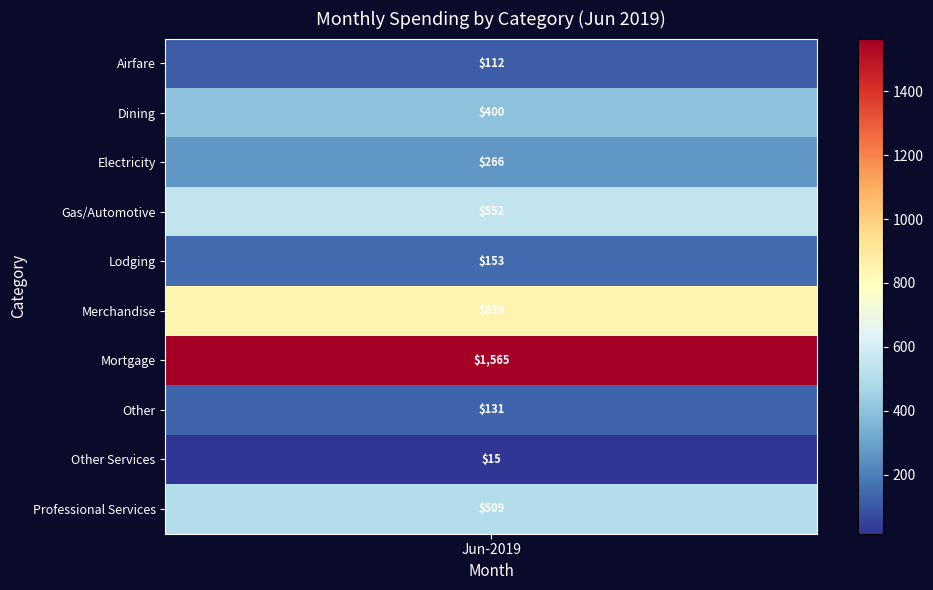

The Merchandise series shows 376.1 at 2. True or false?

False